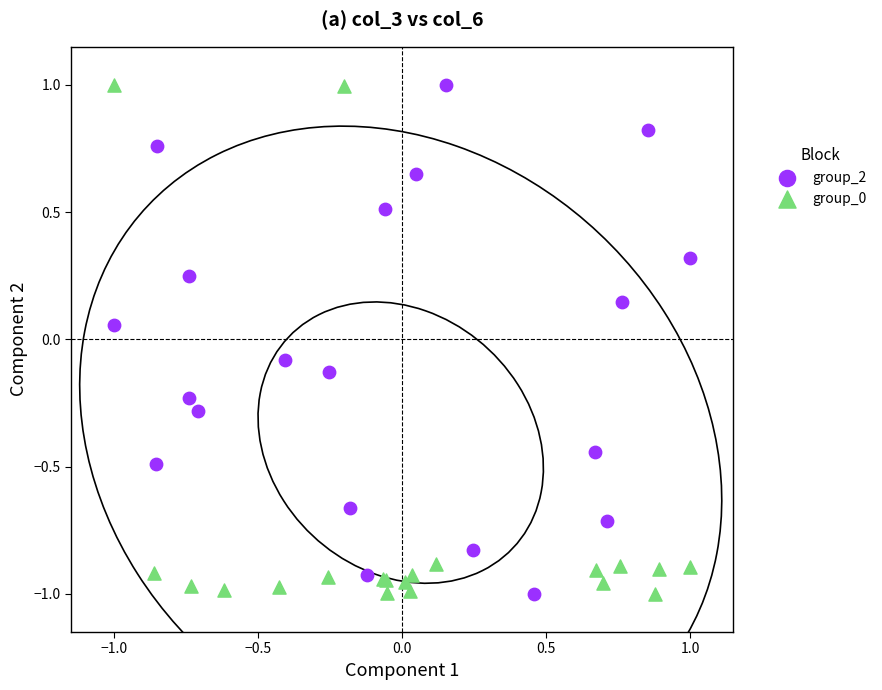

What are all the series names shown in the legend?

group_2, group_0